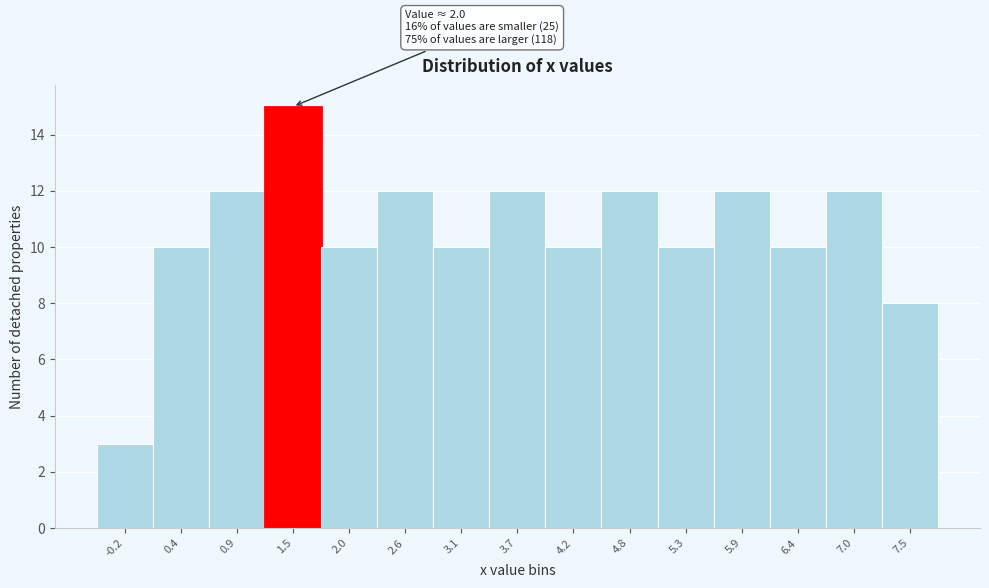

Reading right to left, what are all the values shown in this chart?

7.5=8	7.0=12	6.4=10	5.9=12	5.3=10	4.8=12	4.2=10	3.7=12	3.1=10	2.6=12	2.0=10	1.5=15	0.9=12	0.4=10	-0.2=3